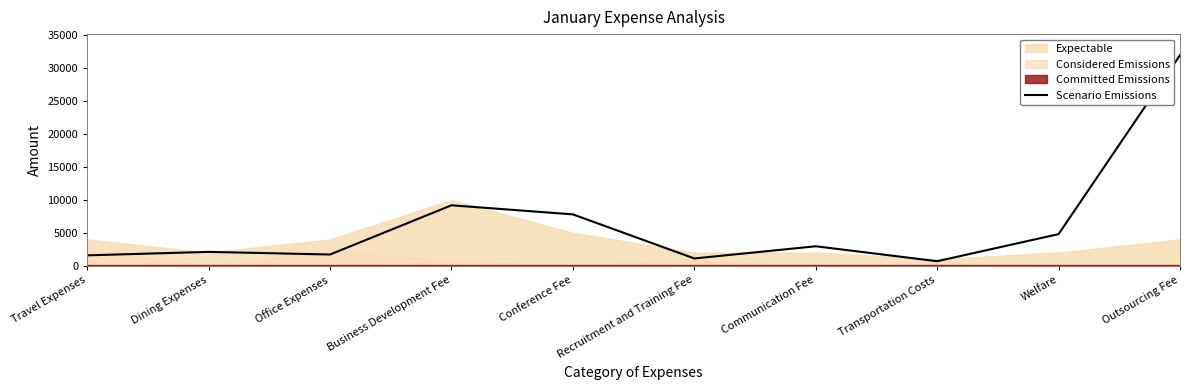

What value does the data have at Office Expenses, to the nearest 50?

1700